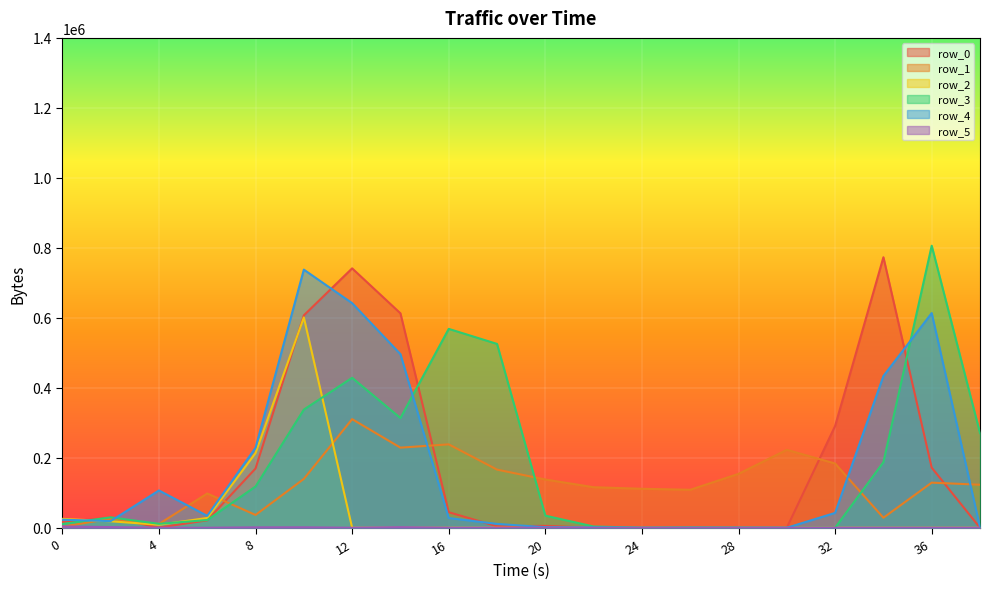

What is the total value across all series at 32?

517120